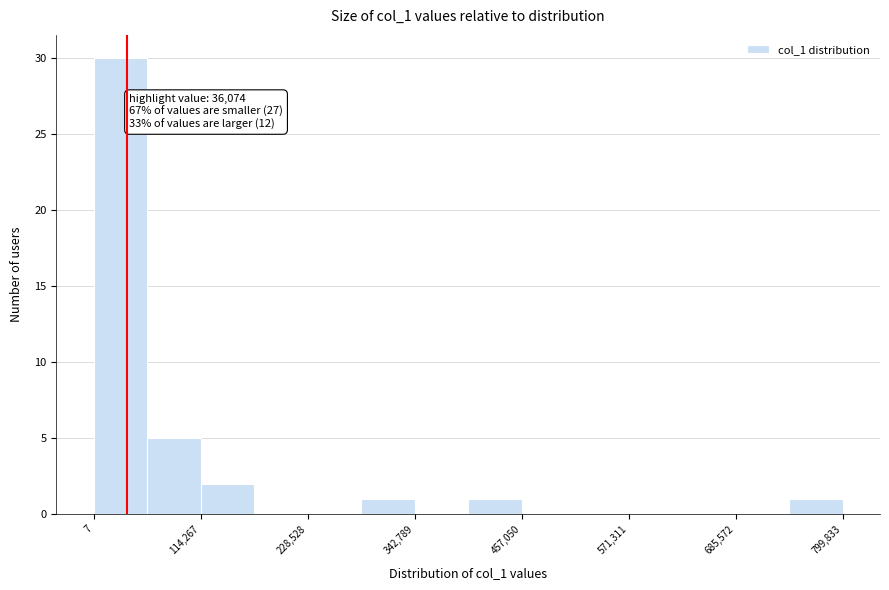

Around what value on the x-axis is the tallest bar? Give the approximate position of its centre, as read against the axis.

20000